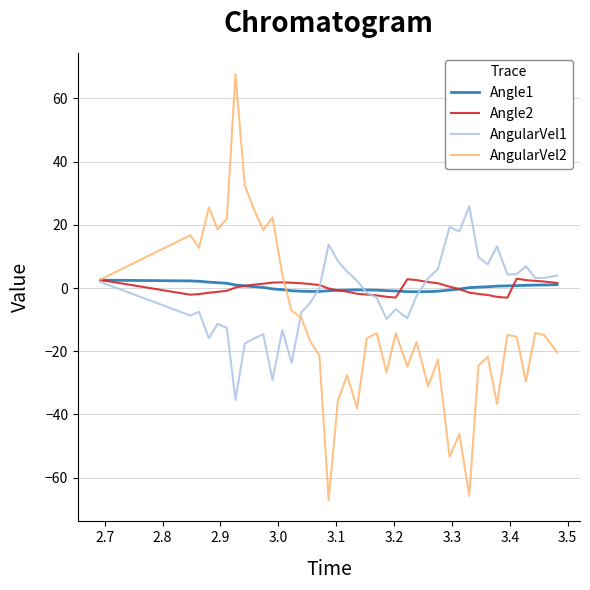

Which series has the largest range (max minus min)?

AngularVel2